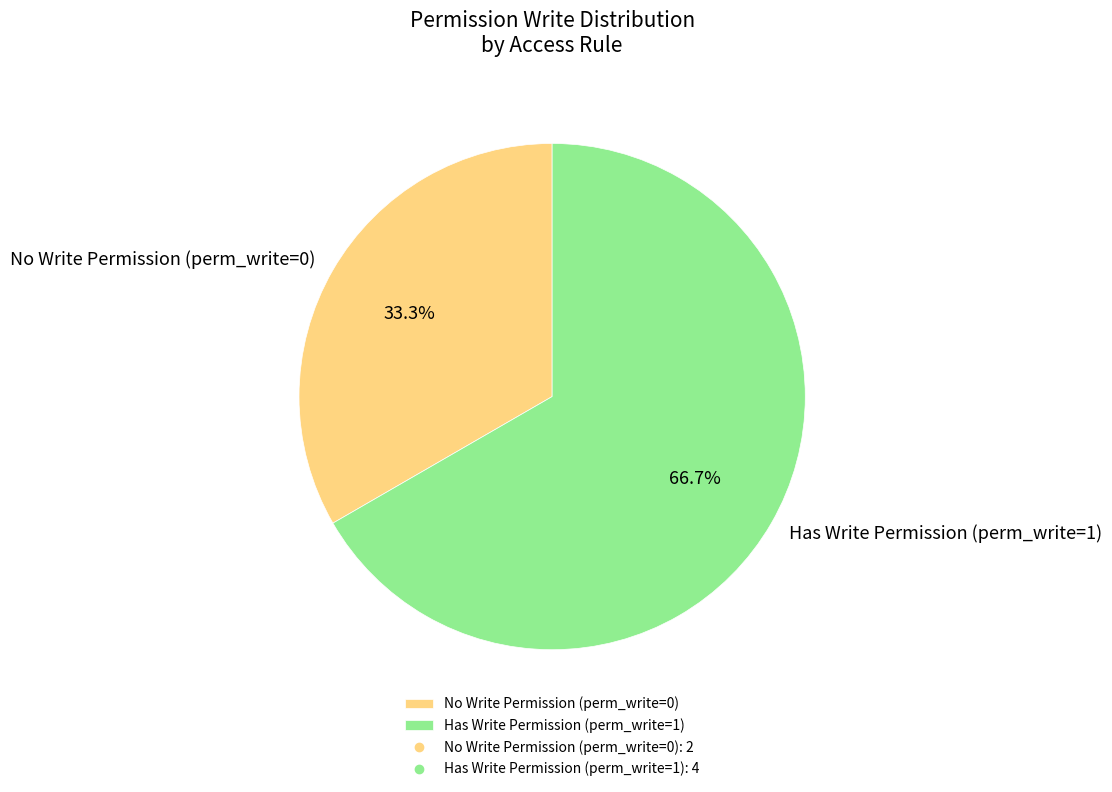

What is the majority slice?

Has Write Permission (perm_write=1)